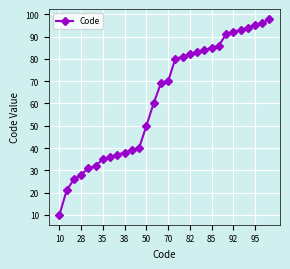

What is the value of the 12th point from the left?

40